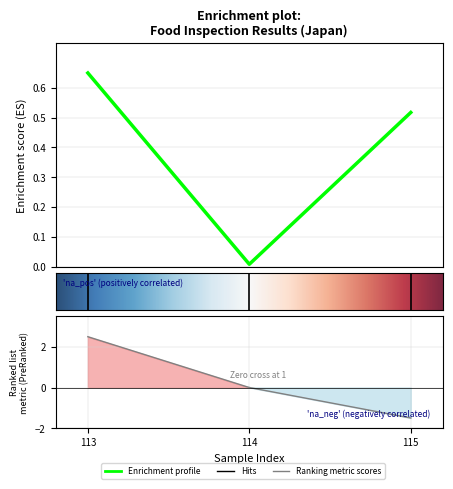

Is it true that the value at 115 is 0.5?

True